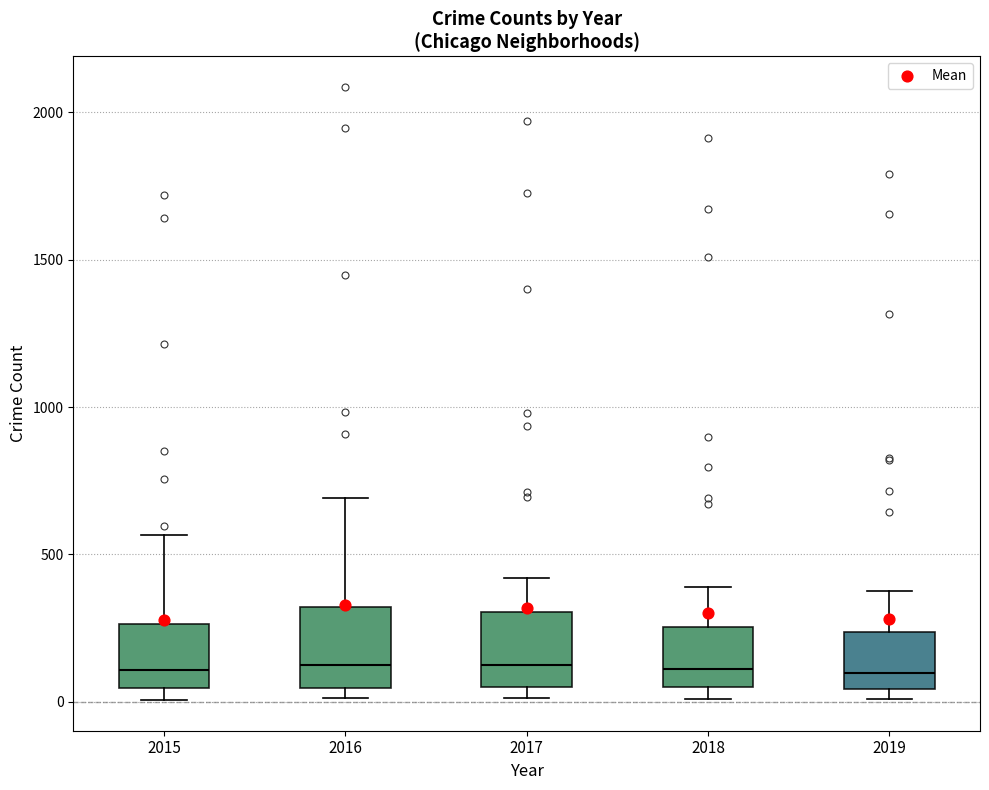

Reading left to right, read every box against the y-axis: the position of its median line, the range the box covers, and the ends of its whiskers. The values are not printed on the chart, so give them approximately, as read against the axis.

2015: median 100, box 50 to 250, whiskers 0 to 550
2016: median 150, box 50 to 300, whiskers 0 to 700
2017: median 100, box 50 to 300, whiskers 0 to 400
2018: median 100, box 50 to 250, whiskers 0 to 400
2019: median 100, box 50 to 250, whiskers 0 to 400